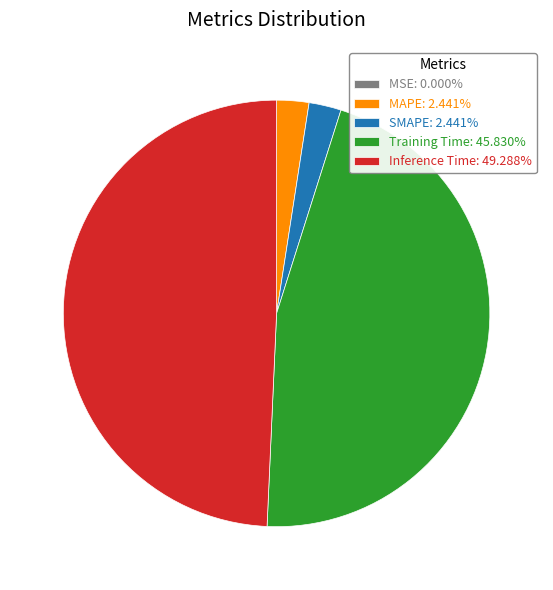

Does any single category account for the majority?

No